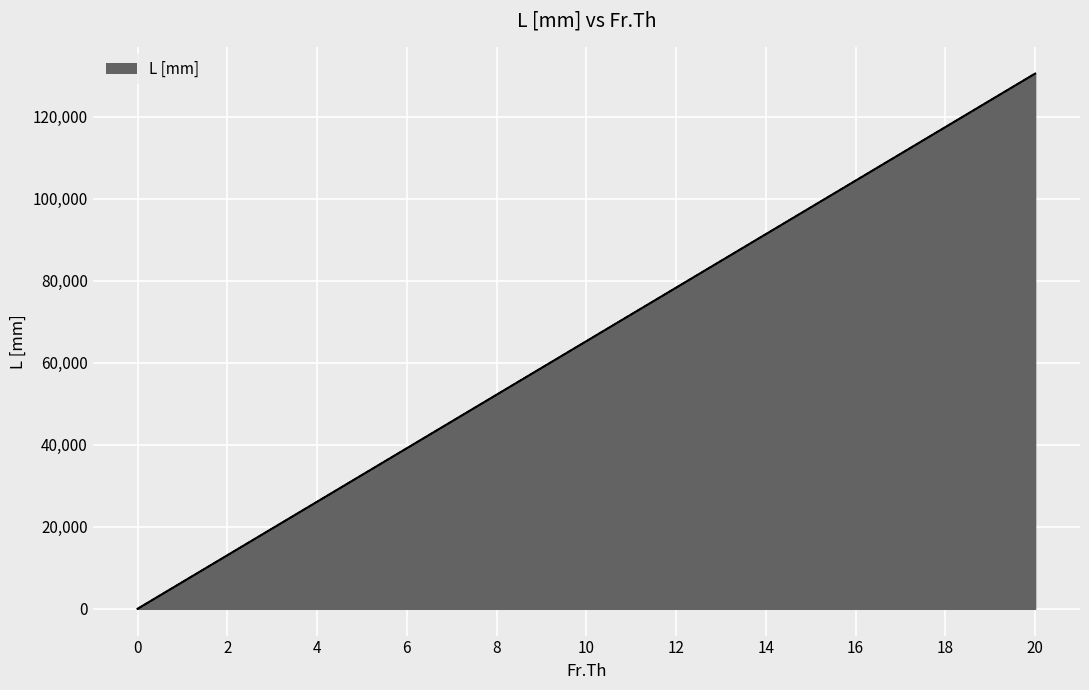

What value does the data have at 2, to the nearest 10?

13050